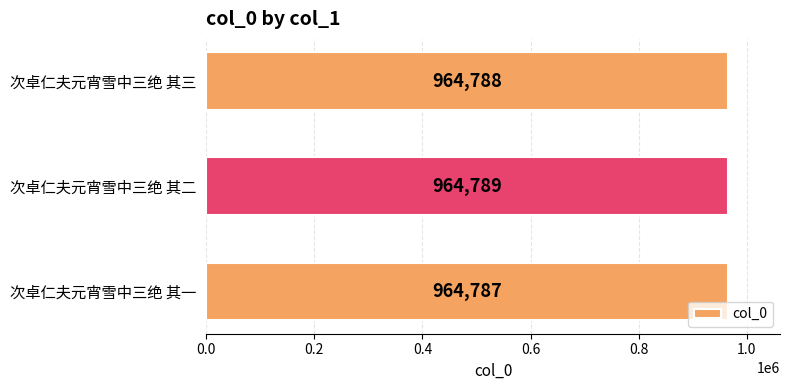

What is the ratio of the value at 次卓仁夫元宵雪中三绝 其一 to the value at 次卓仁夫元宵雪中三绝 其二?

1.0